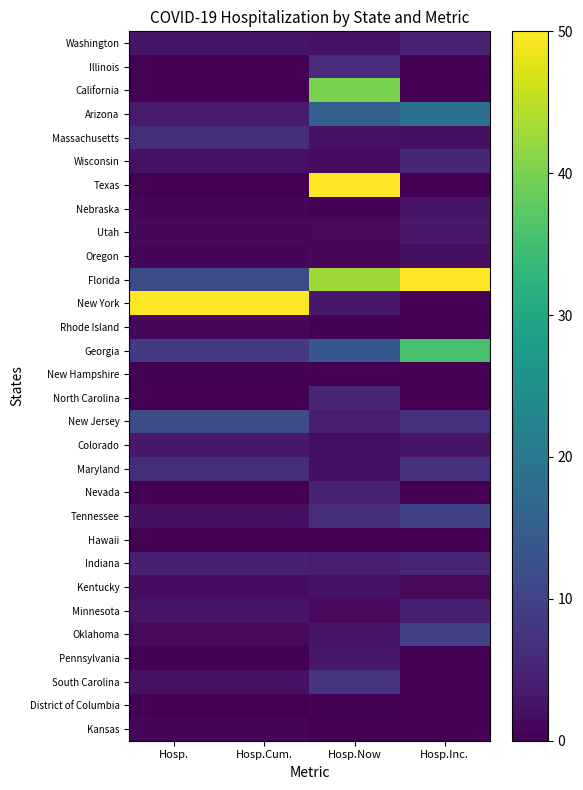

What is the maximum value shown in the chart?

50.0